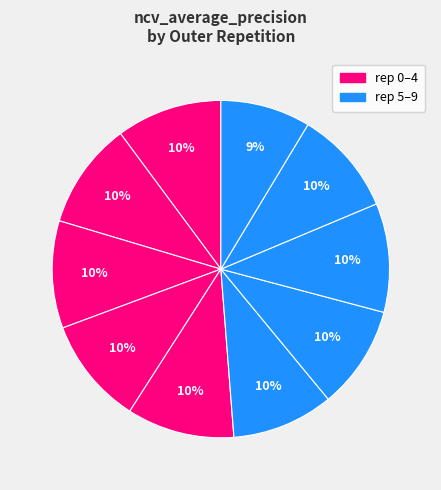

Is there any slice that represents more than half of the pie?

No